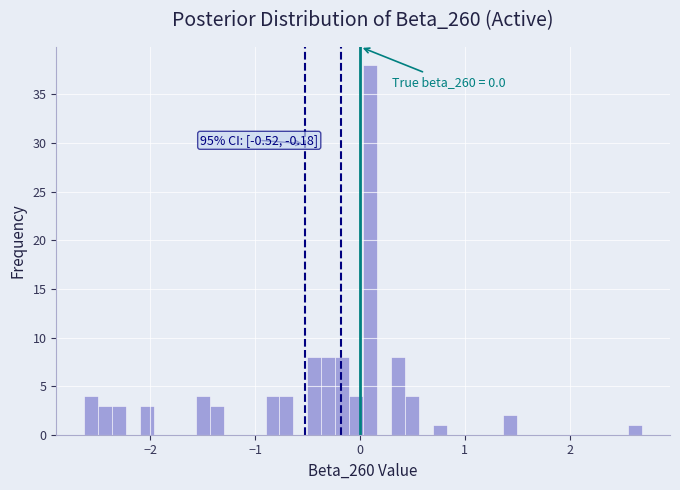

Read against the x-axis, roughly where is the centre of the tallest bar?

0.1